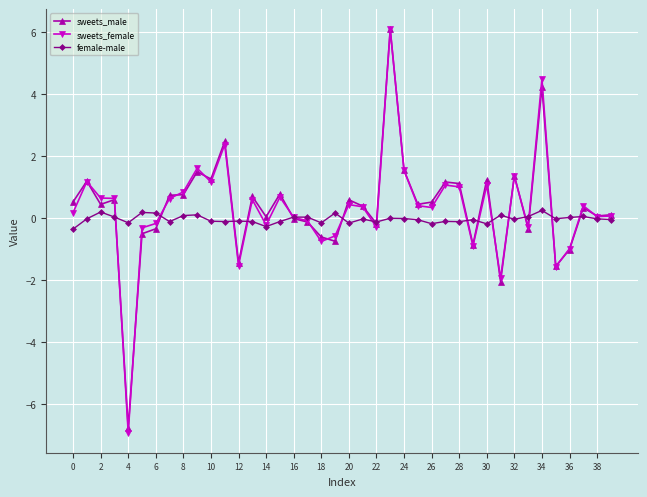

Count the number of data series in this chart.

3